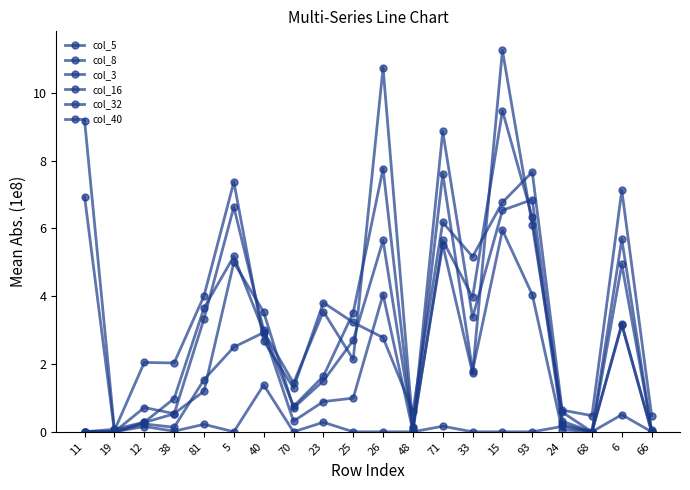

Reading left to right, extract all data points from this chart.

col_5: 0.0	0.1	0.3	1.0	3.7	5.2	3.0	1.4	3.5	2.1	10.7	0.1	5.5	1.7	11.3	6.1	0.6	0.0	4.9	0.1
col_8: 9.2	0.0	2.0	2.0	4.0	7.4	2.7	1.3	3.8	3.2	2.8	0.6	6.2	5.2	6.8	7.7	0.6	0.5	7.1	0.5
col_3: 0.0	0.0	0.2	0.0	0.2	0.0	1.4	0.0	0.3	0.0	0.0	0.0	0.2	0.0	0.0	0.0	0.2	0.0	0.5	0.0
col_16: 6.9	0.0	0.3	0.5	3.3	6.6	3.0	0.8	1.6	3.5	7.8	0.0	5.6	4.0	9.5	6.3	0.2	0.0	5.7	0.0
col_32: 0.0	0.0	0.7	0.5	1.2	5.0	3.5	0.7	1.5	2.7	5.6	0.1	8.9	3.4	6.5	6.9	0.3	0.0	3.2	0.0
col_40: 0.0	0.0	0.2	0.1	1.5	2.5	2.9	0.3	0.9	1.0	4.0	0.0	7.6	1.8	6.0	4.0	0.1	0.0	3.2	0.0